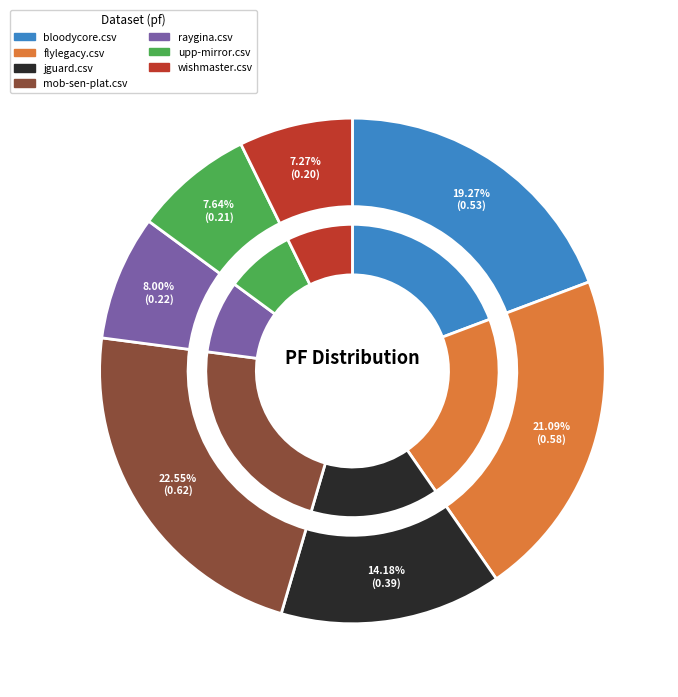

What portion of the pie excludes upp-mirror.csv?

92.4%